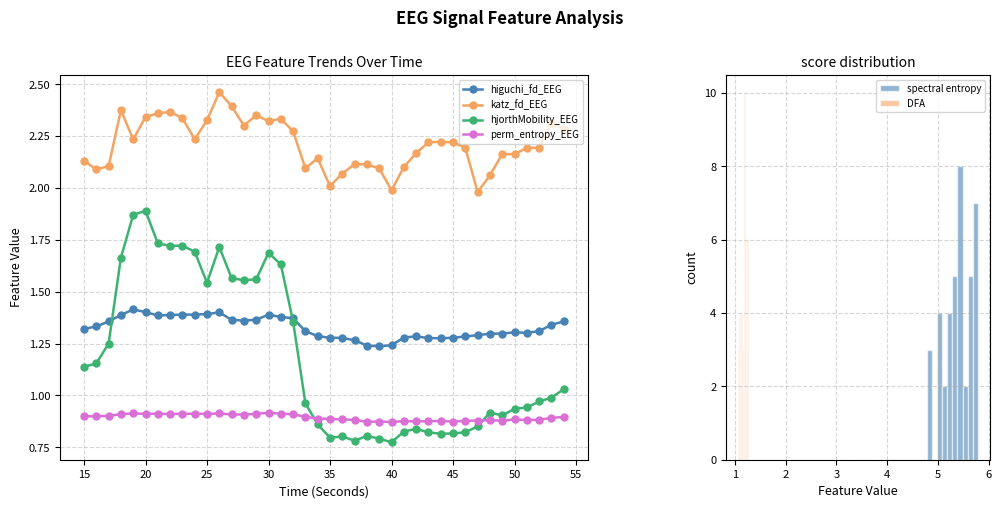

The value of higuchi_fd_EEG at 20 is 0.4. True or false?

False